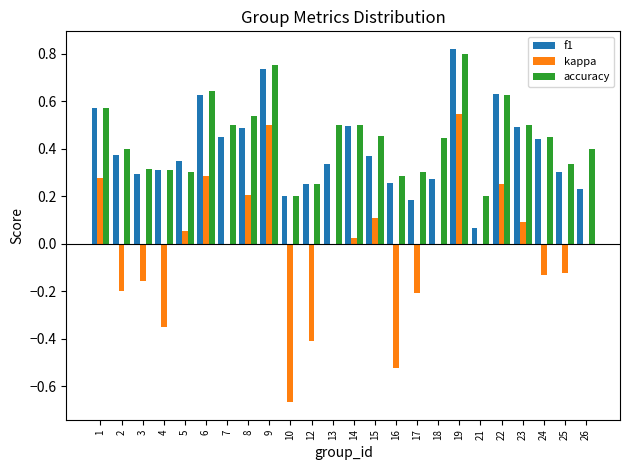

Are the bars grouped side by side (vs. stacked)?

Yes